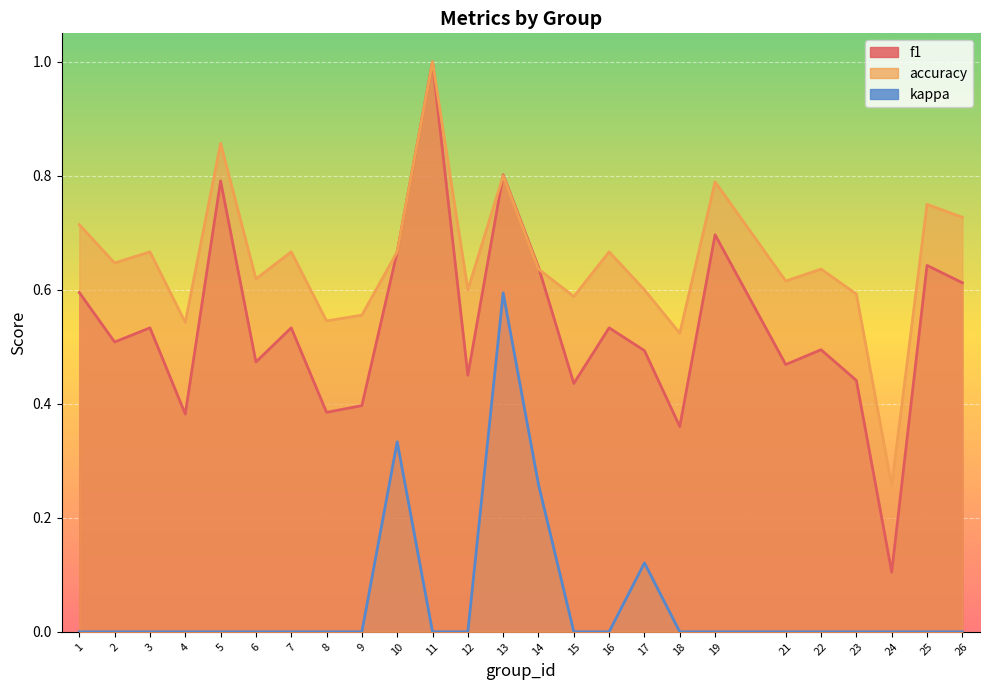

Is it true that f1 equals 1.0 at 11?

True